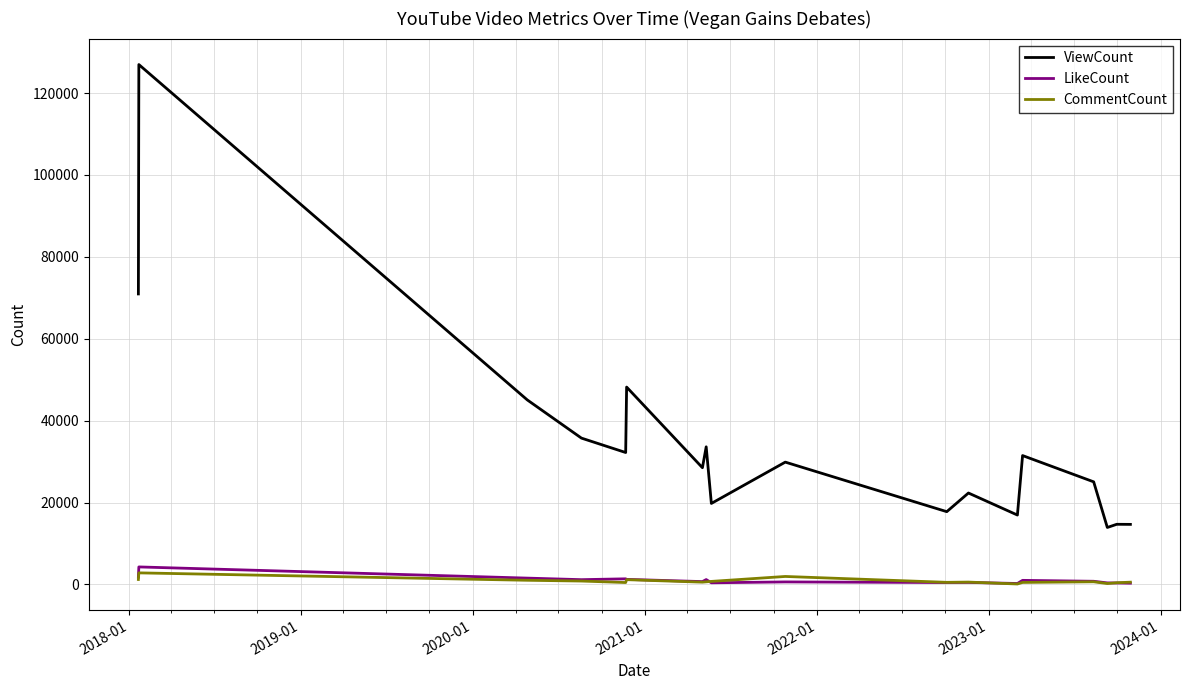

True or false: CommentCount and ViewCount intersect in this chart.

False